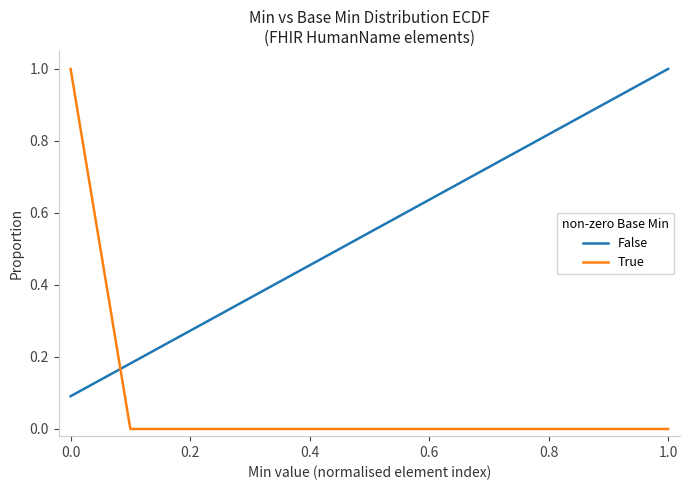

What is the highest value of the False series?

1.0